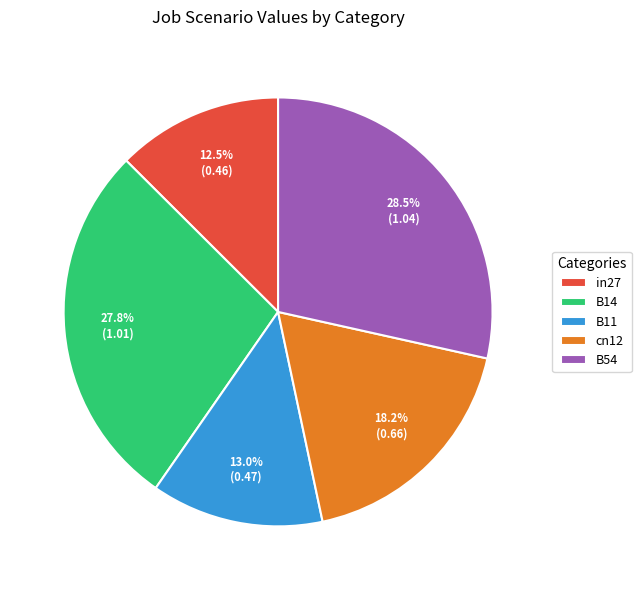

To the nearest percent, what percentage of the pie is B11?

13%